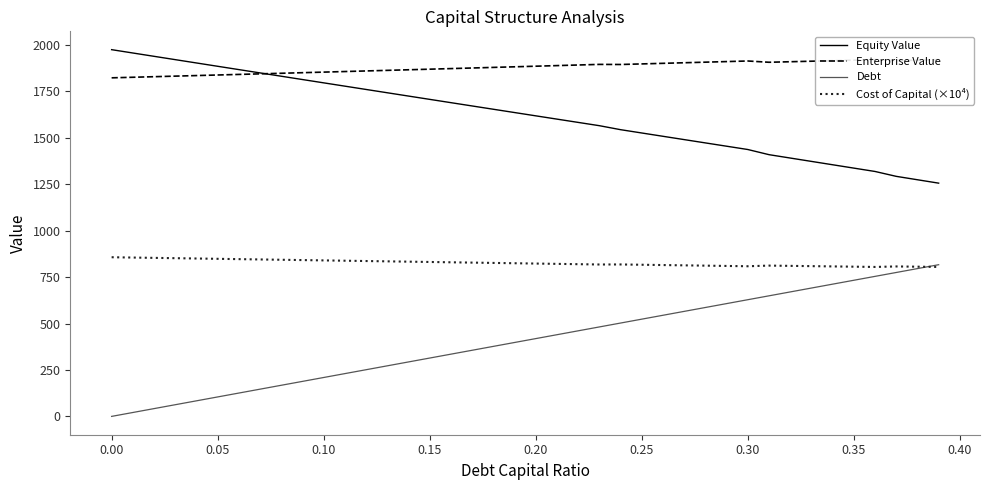

What is the difference between the maximum and second lowest values in the Debt series?

795.7